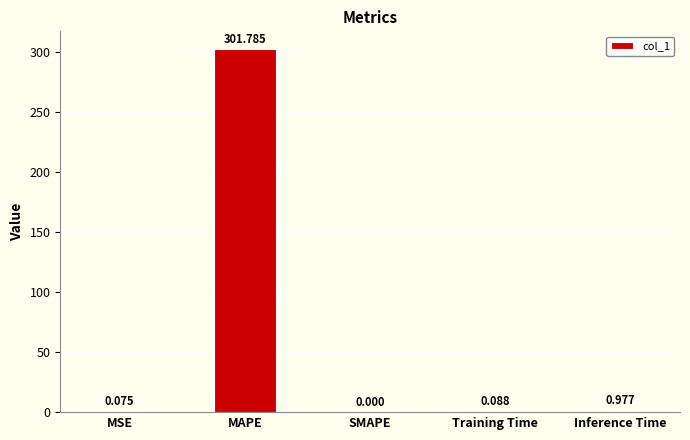

Where is the data nearest to the value 150?

Inference Time